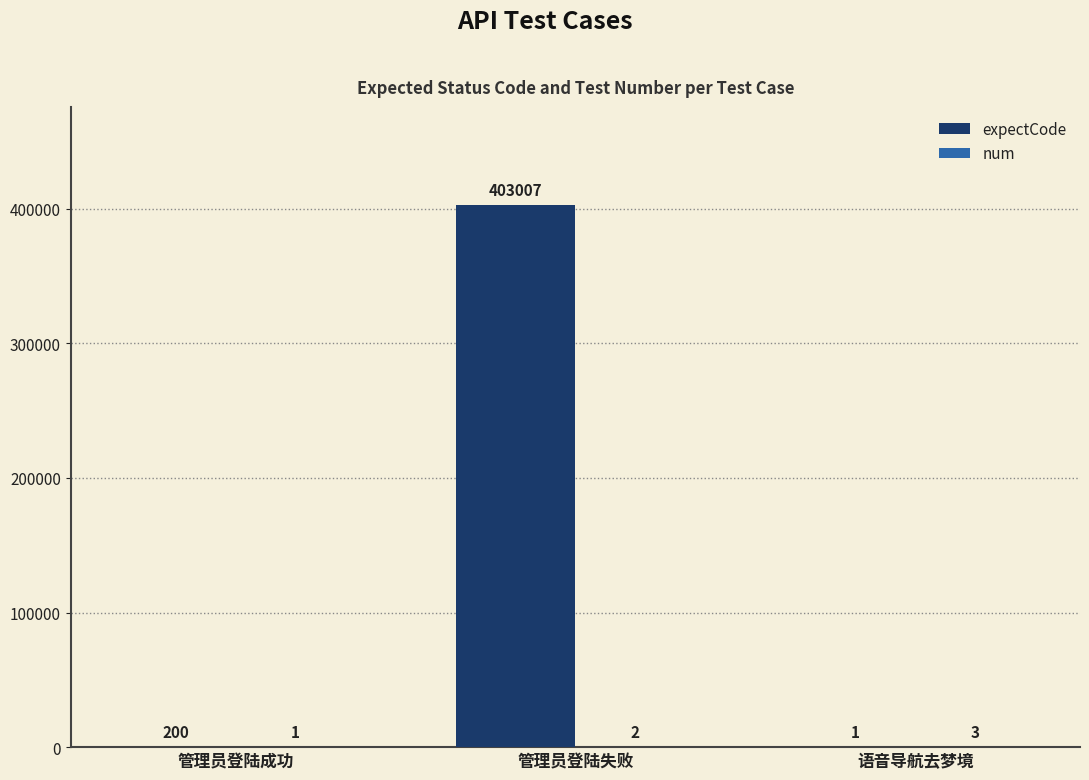

Which series changed the most between 管理员登陆成功 and 管理员登陆失败?

expectCode